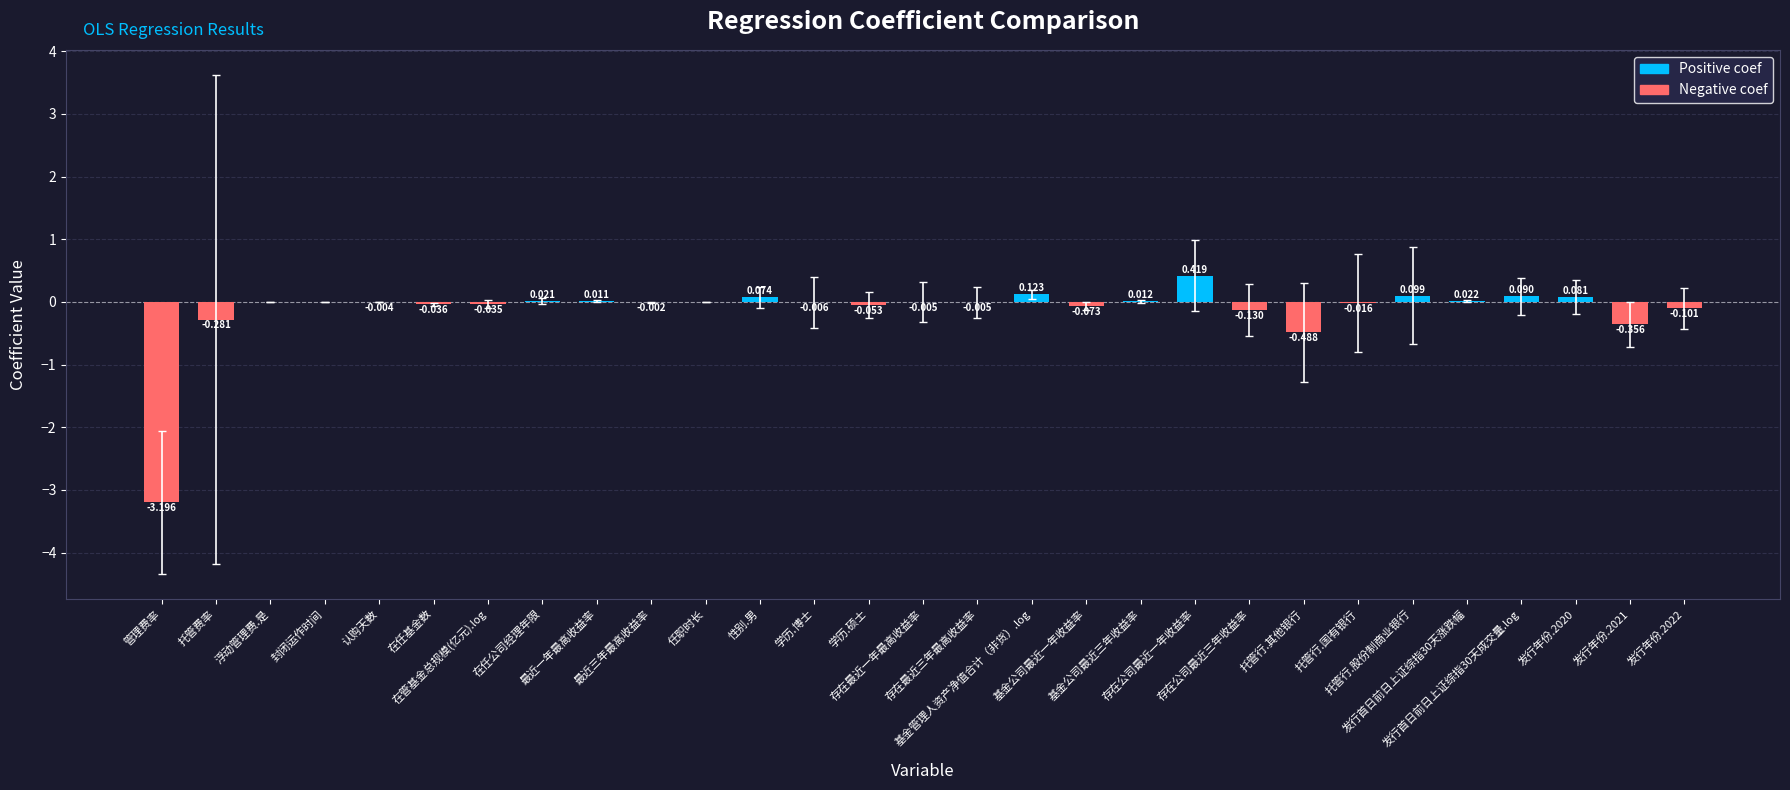

How many distinct data groups are displayed?

1